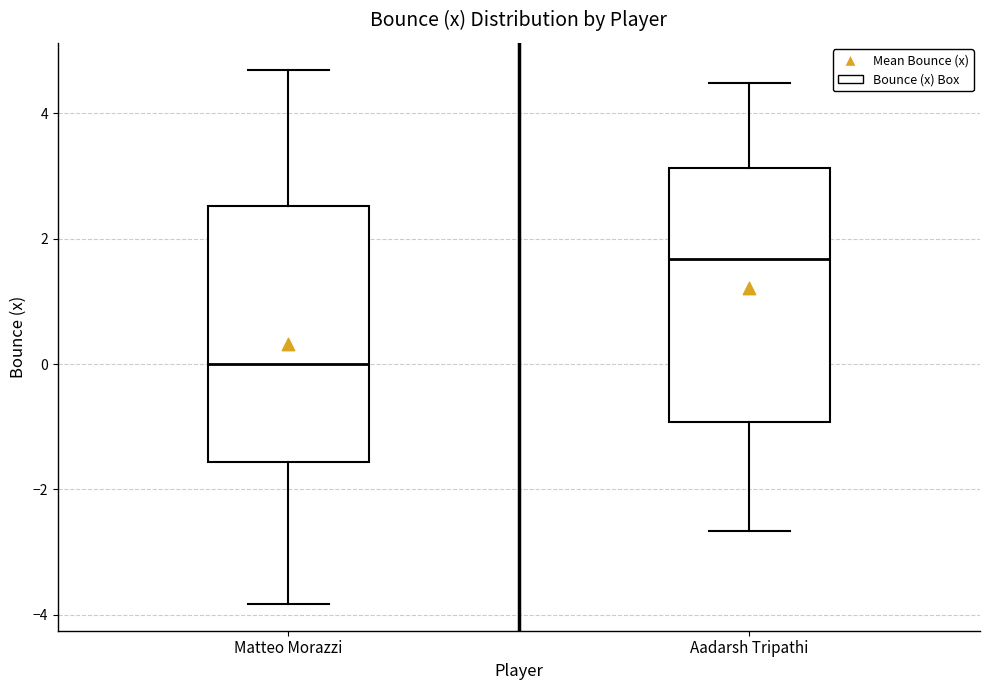

Reading left to right, read every box against the y-axis: the position of its median line, the range the box covers, and the ends of its whiskers. The values are not printed on the chart, so give them approximately, as read against the axis.

Matteo Morazzi: median 0.0, box -1.6 to 2.6, whiskers -3.8 to 4.6
Aadarsh Tripathi: median 1.6, box -1.0 to 3.2, whiskers -2.6 to 4.4